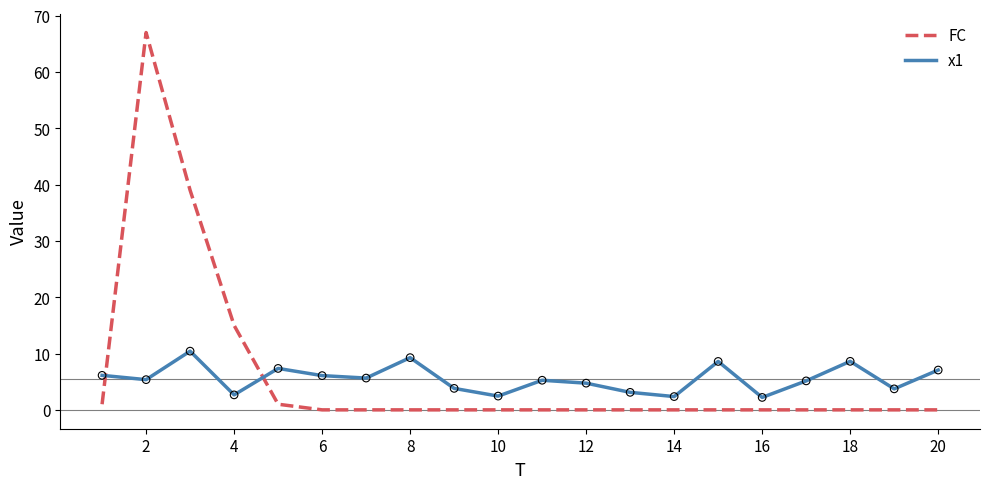

What are all the series names shown in the legend?

FC, x1